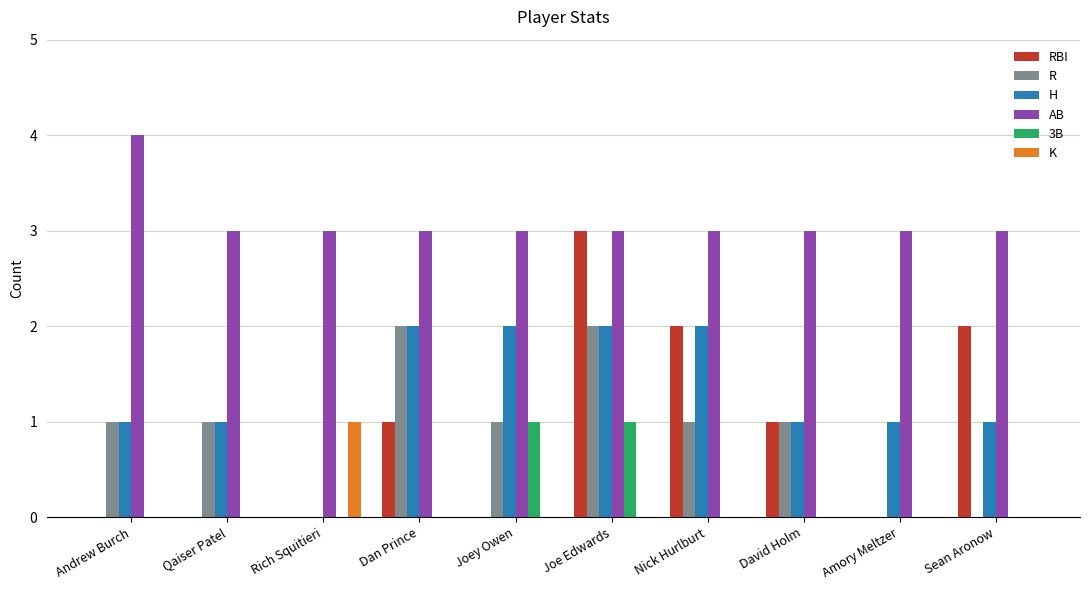

How many categories are shown in the chart?

10